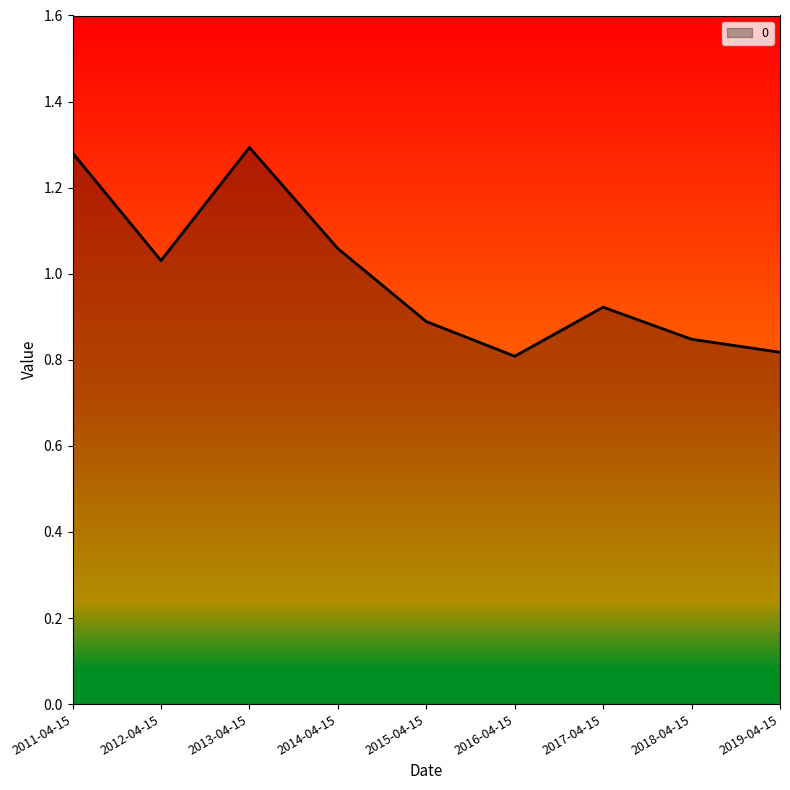

What is the change in value from 2011-04-15 to 2017-04-15?

-0.4